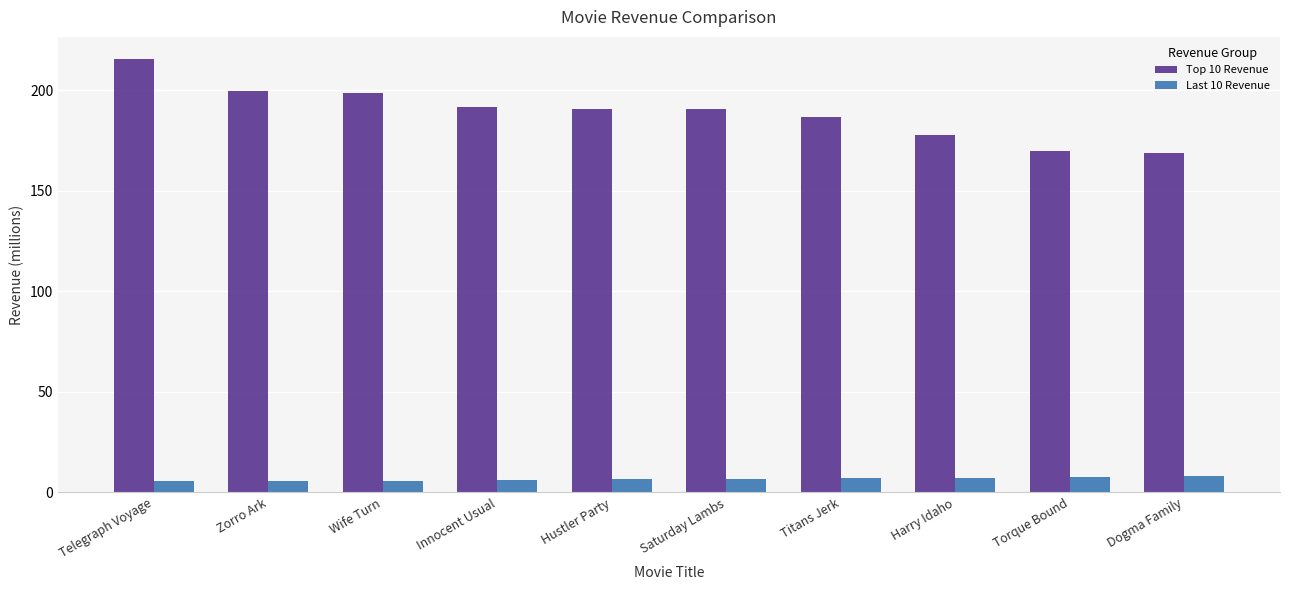

True or false: Top 10 Revenue has a value of 198.7 at Wife Turn.

True